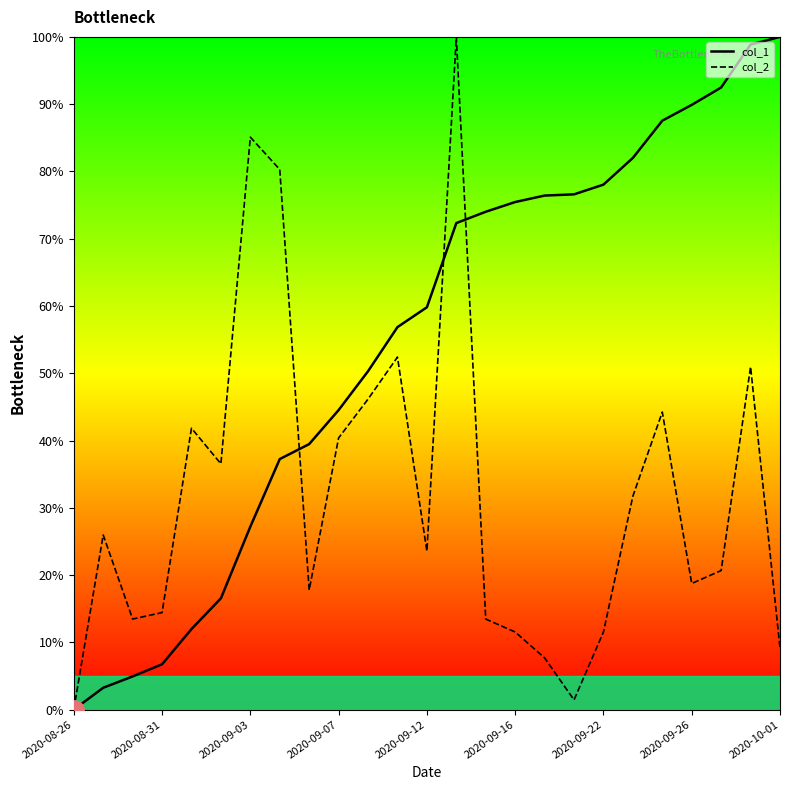

Which series has the largest total across all categories?

col_1